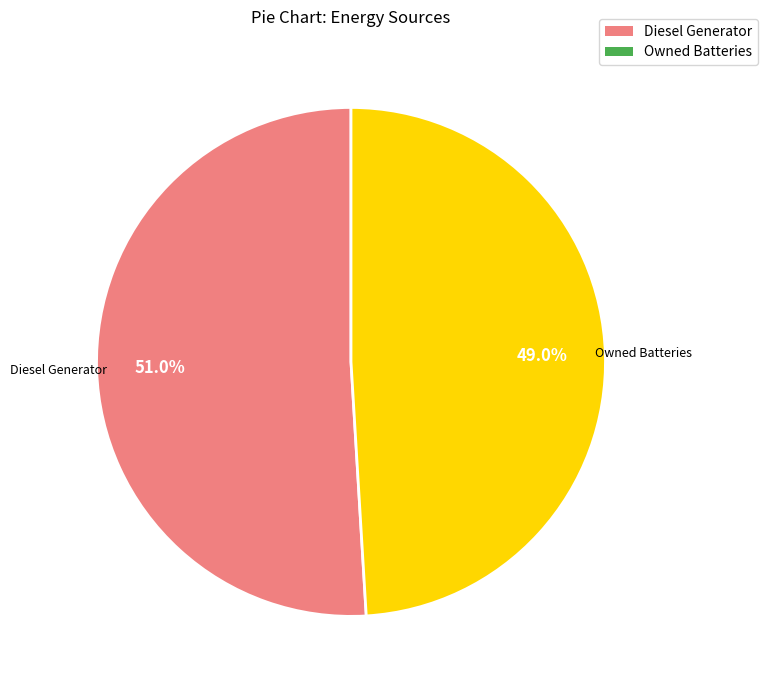

To the nearest percent, what portion does Owned Batteries represent?

49%